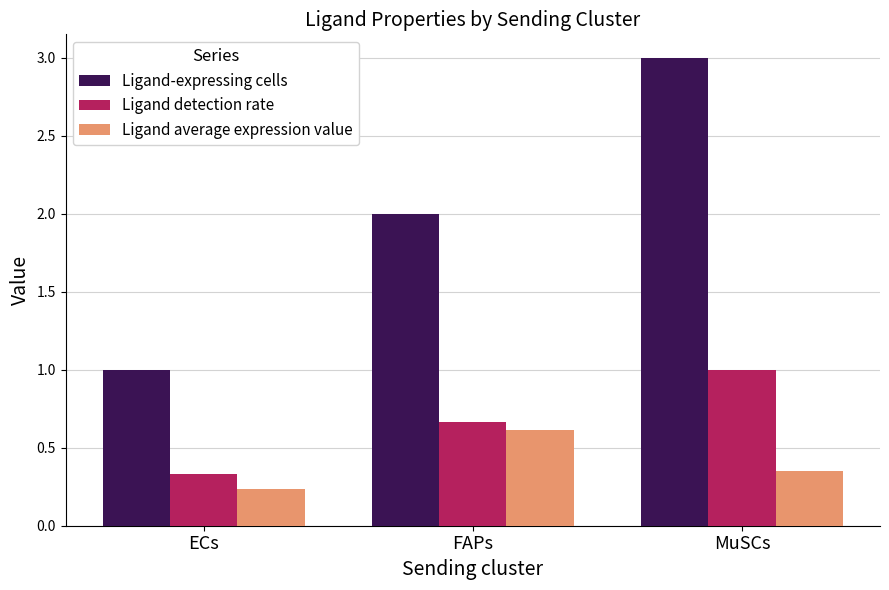

Between ECs and MuSCs, which series saw the biggest shift?

Ligand-expressing cells